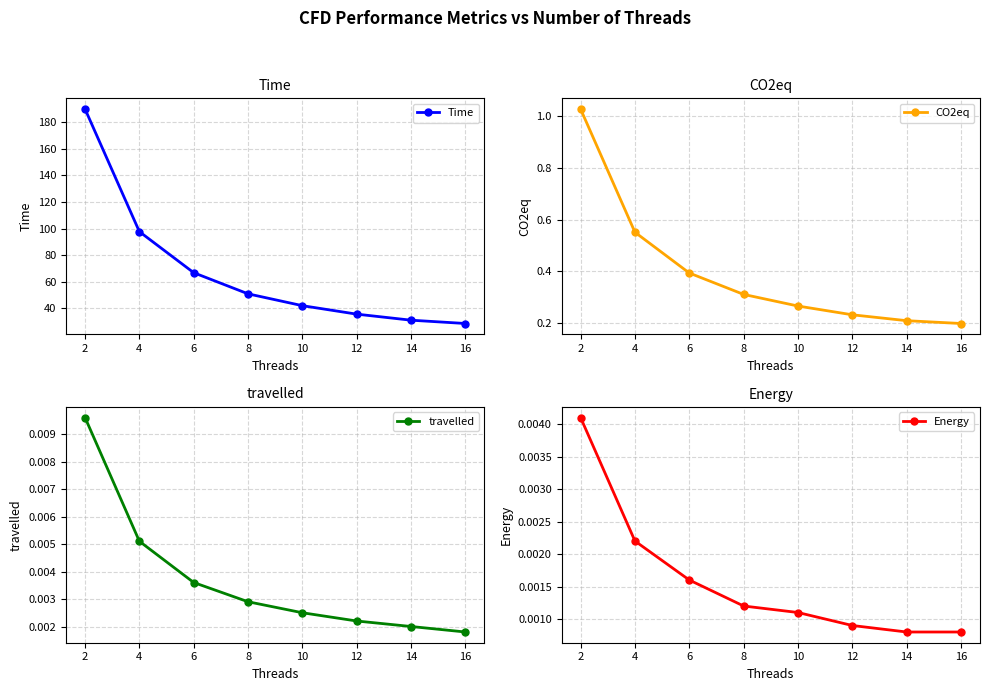

True or false: travelled and CO2eq intersect in this chart.

False